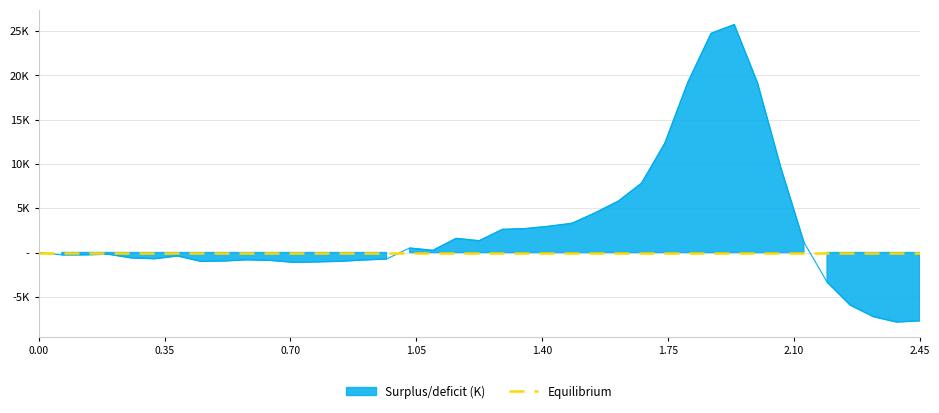

In Frame 3, how many points are lower than both neighbors (excluding endpoints)?

8